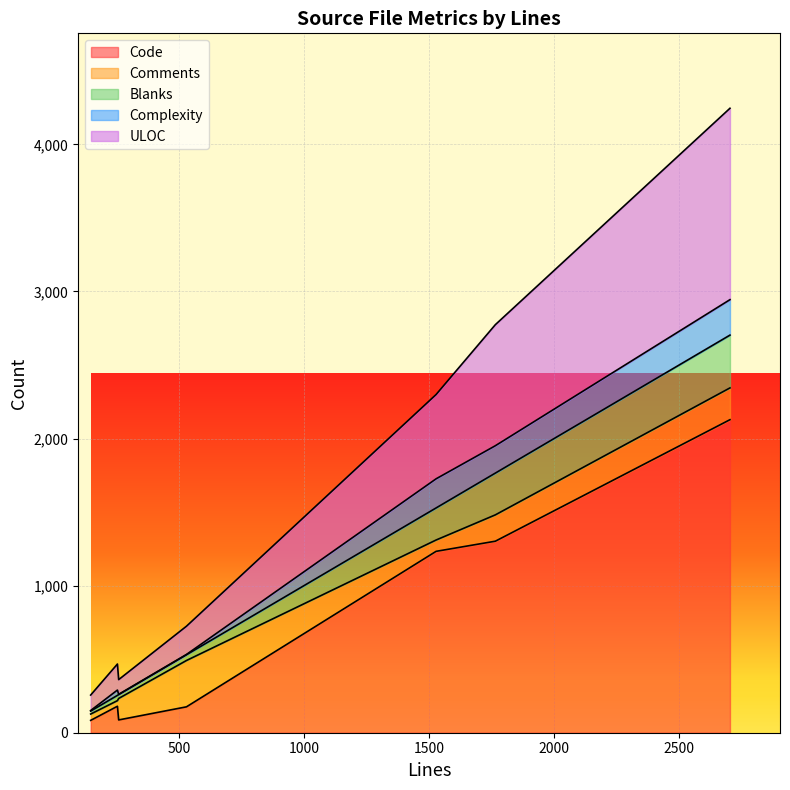

True or false: Code and Complexity intersect in this chart.

False